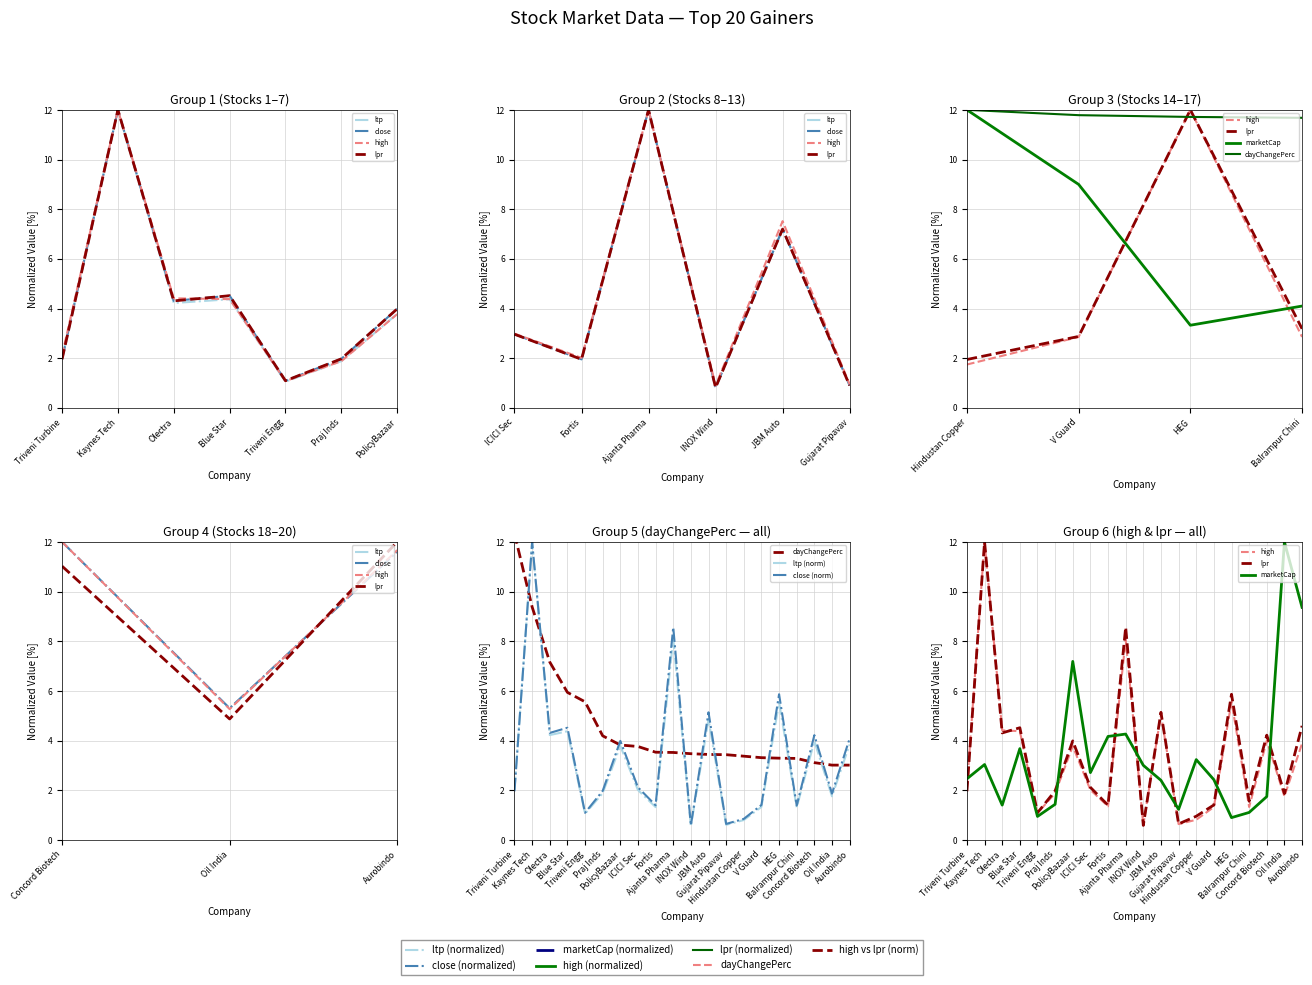

What position from the right is JBM Auto?

9